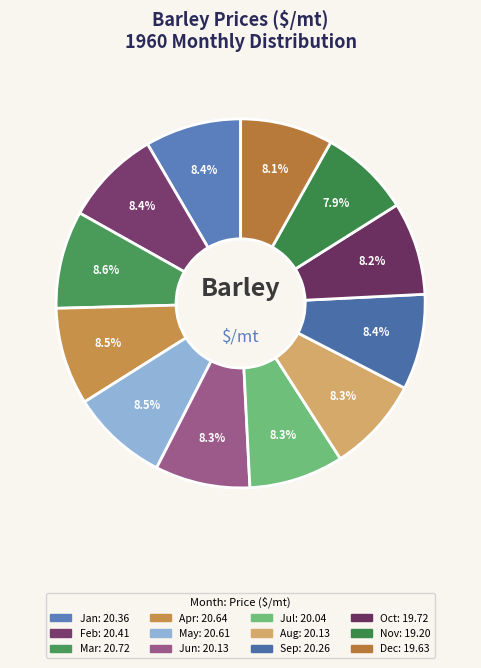

How many slices are in this pie chart?

12